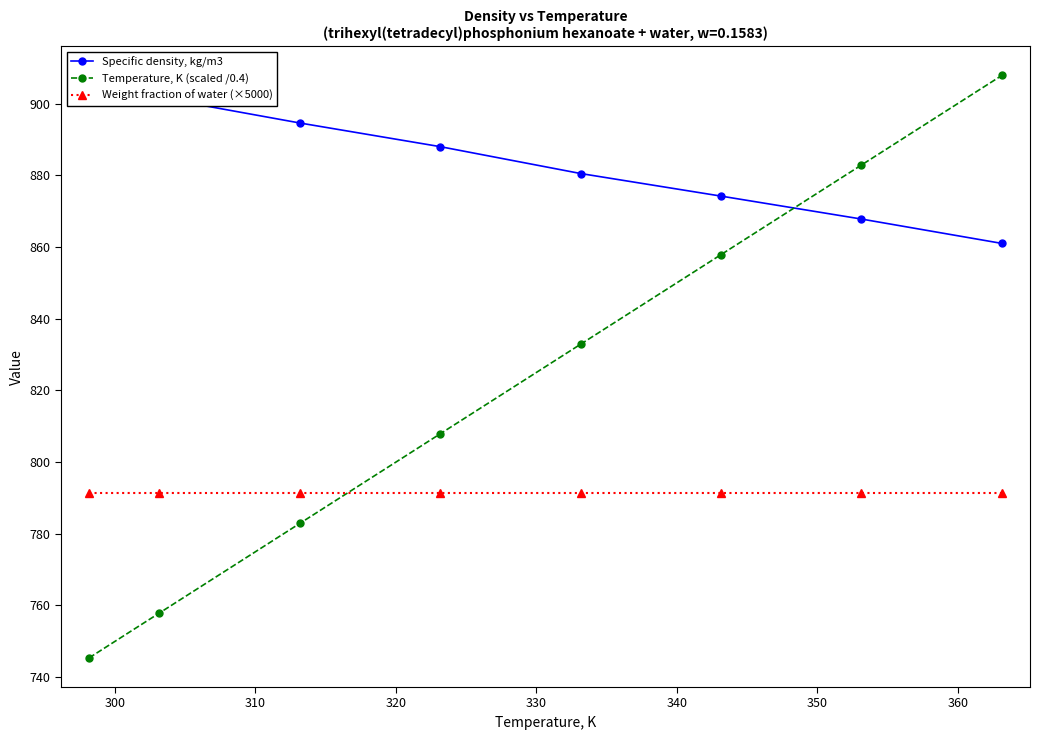

Reading left to right, what are all the values shown in this chart?

Specific density, kg/m3: 905.0	901.7	894.6	888.0	880.5	874.2	867.8	861.0
Temperature, K (scaled /0.4): 745.4	757.9	782.9	807.9	832.9	857.9	882.9	907.9
Weight fraction of water (×5000): 791.5	791.5	791.5	791.5	791.5	791.5	791.5	791.5